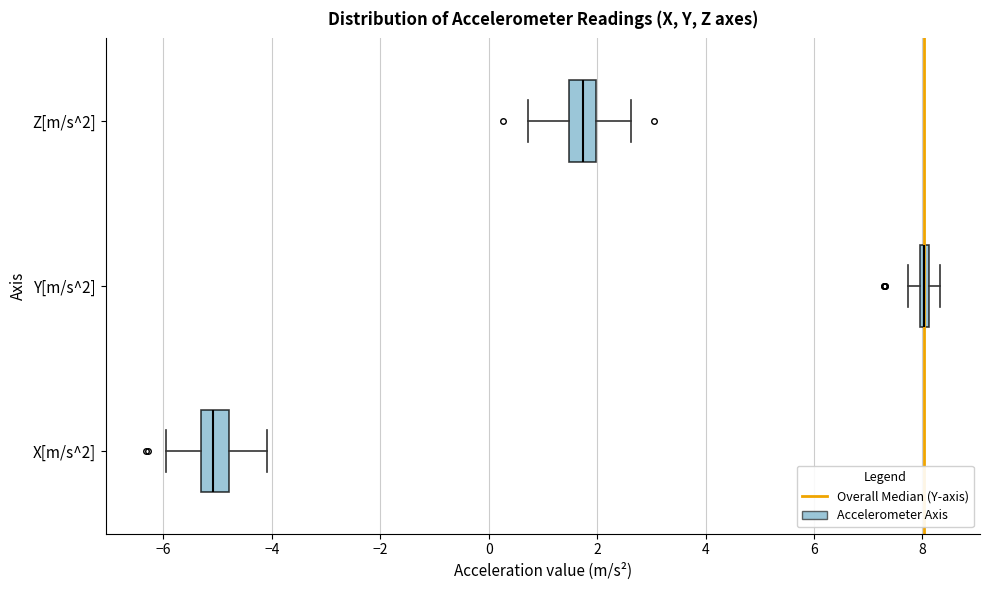

Where does the right whisker of the box for Y[m/s^2] end on the x-axis? The values are not printed on the chart, so give them approximately, as read against the axis.

8.4